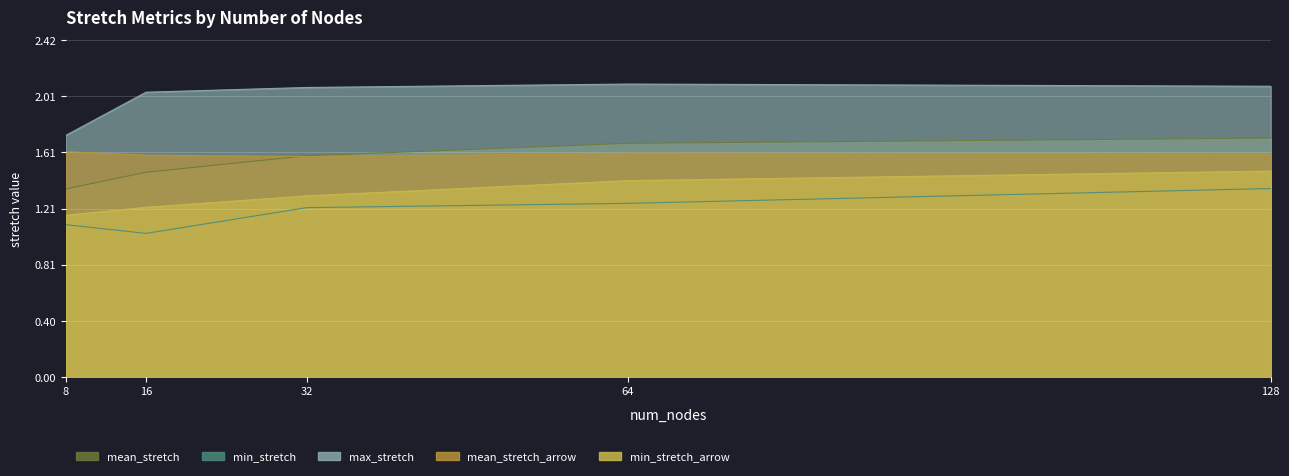

Count the number of data series in this chart.

5